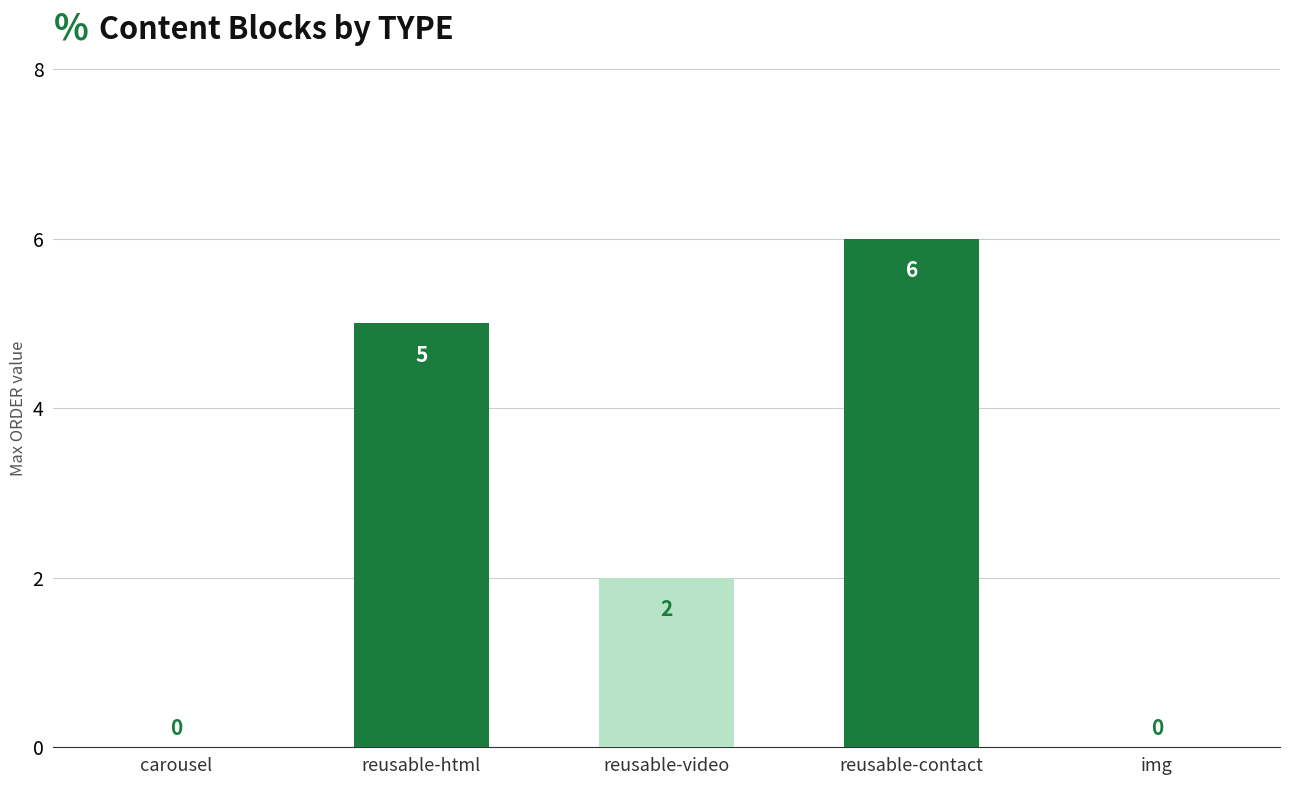

What is the sum of all values?

13